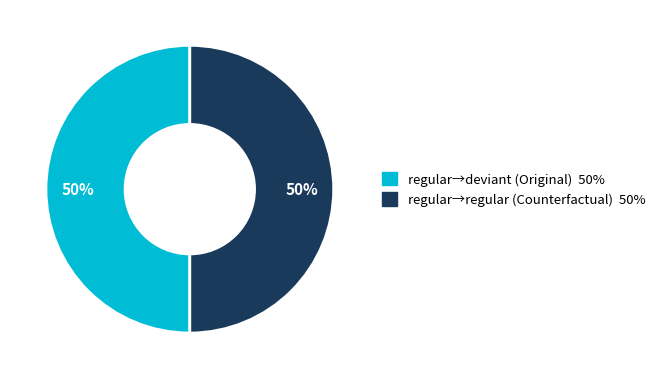

To the nearest percent, what is the average slice percentage?

50%